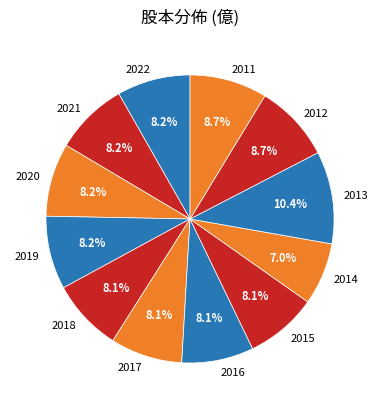

To the nearest percent, what percentage of the pie is 2011?

9%